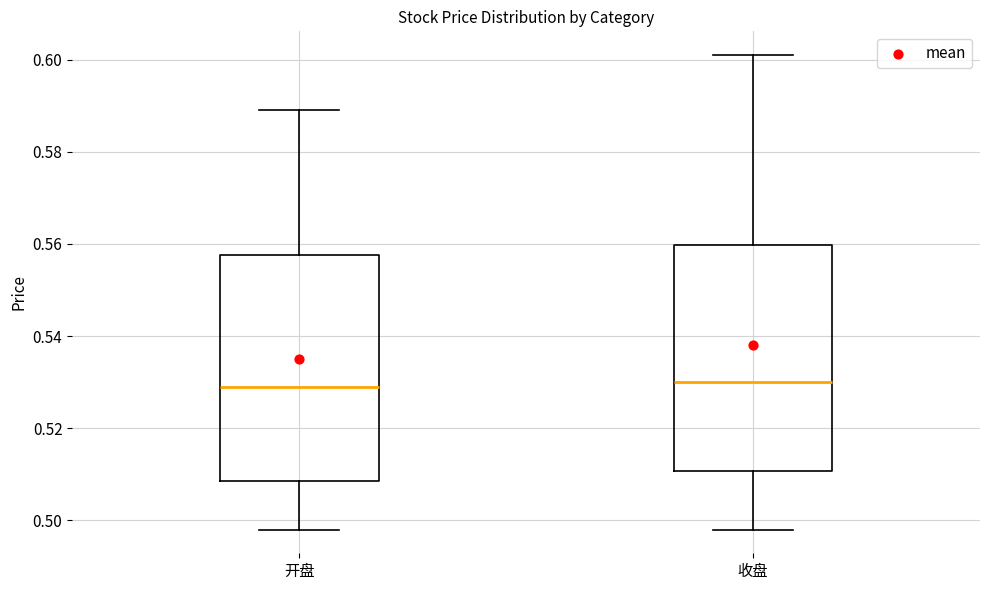

Reading left to right, read every box against the y-axis: the position of its median line, the range the box covers, and the ends of its whiskers. The values are not printed on the chart, so give them approximately, as read against the axis.

开盘: median 0.530, box 0.508 to 0.558, whiskers 0.498 to 0.590
收盘: median 0.530, box 0.510 to 0.560, whiskers 0.498 to 0.602